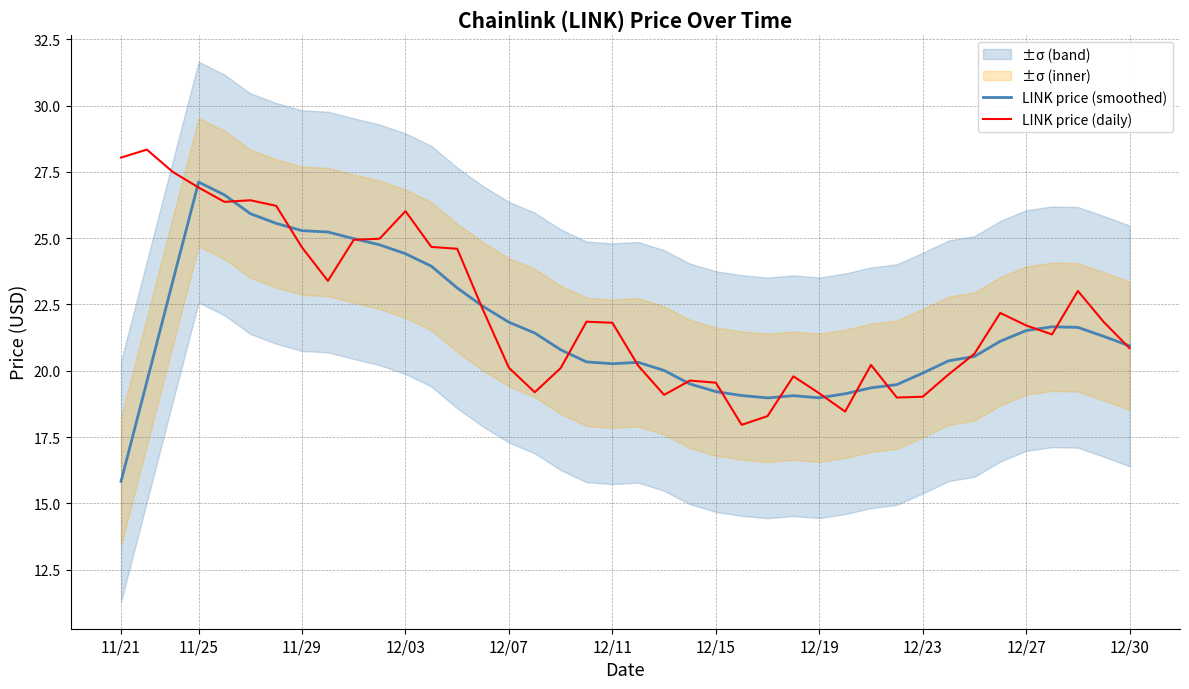

True or false: LINK price (smoothed) has a value of 19.0 at 12/19.

True